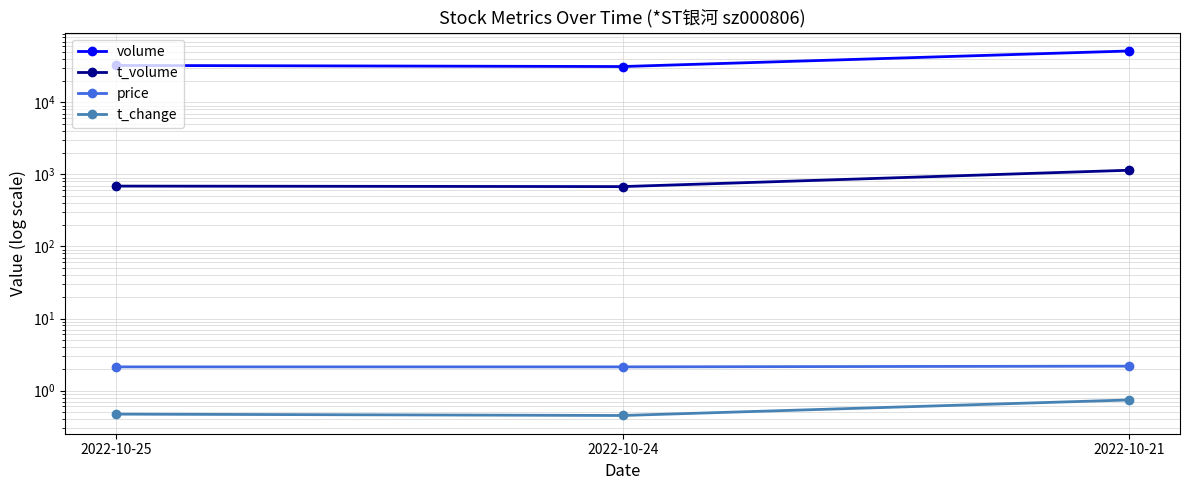

What is the difference between the maximum and second lowest values in the t_volume series?

456.0